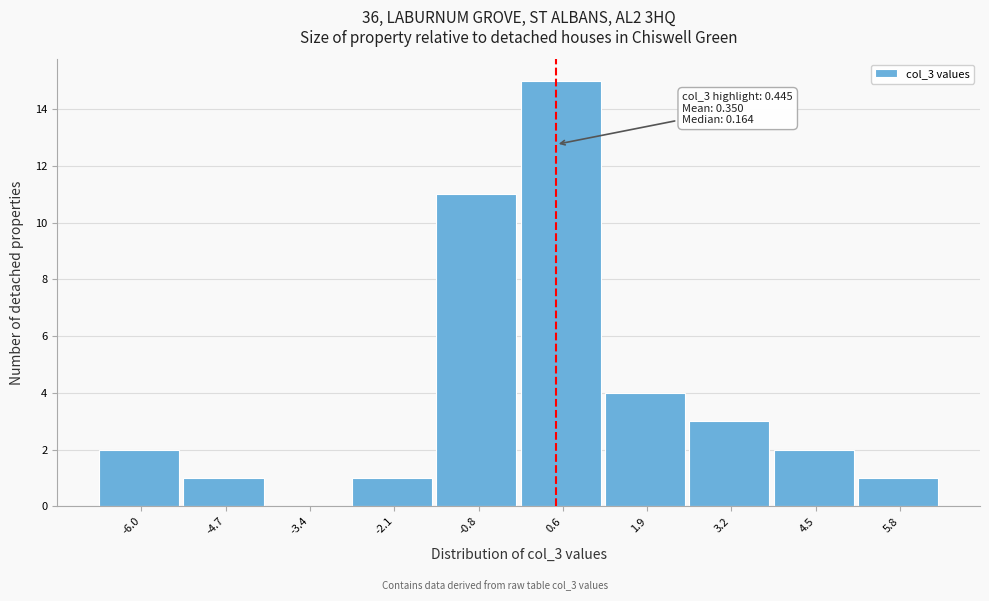

Over which range of the x-axis is the bar tallest?

-0.2 to 1.2